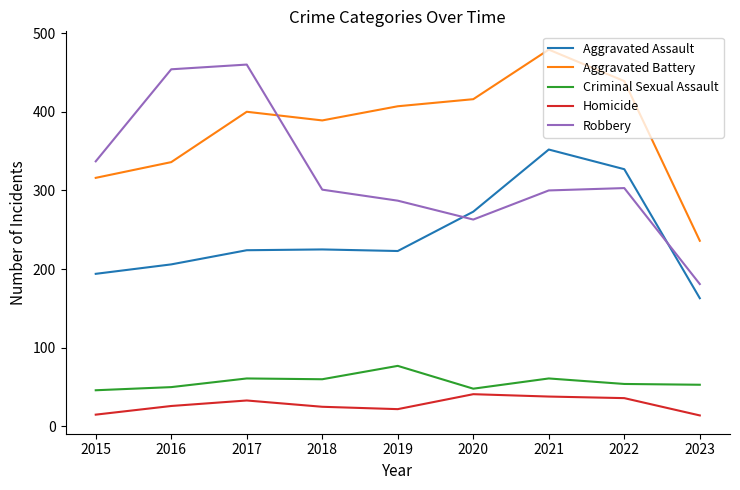

True or false: Homicide has a value of 63 at 2021.

False